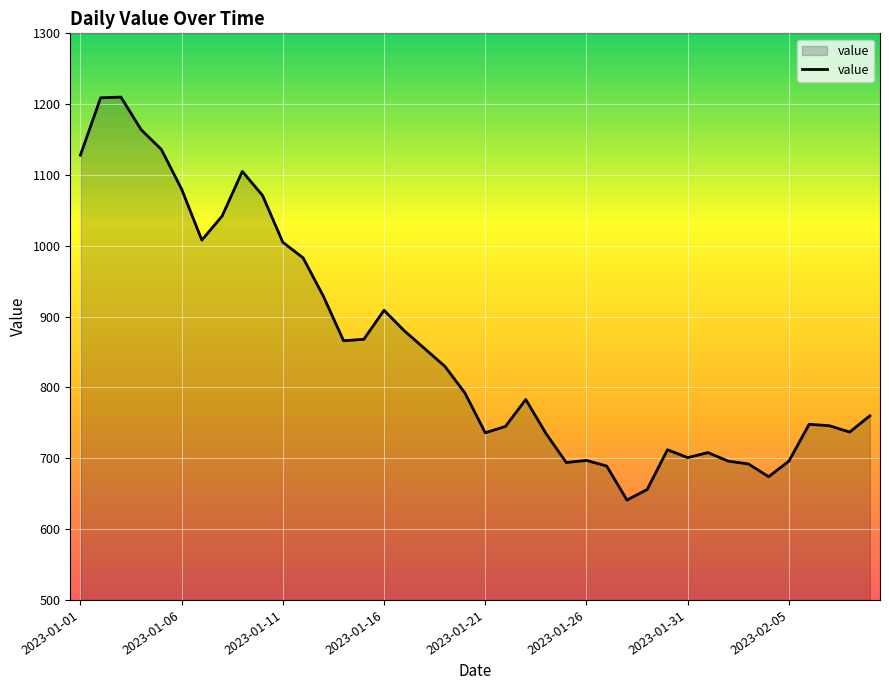

What is the difference between the maximum and minimum values?

569